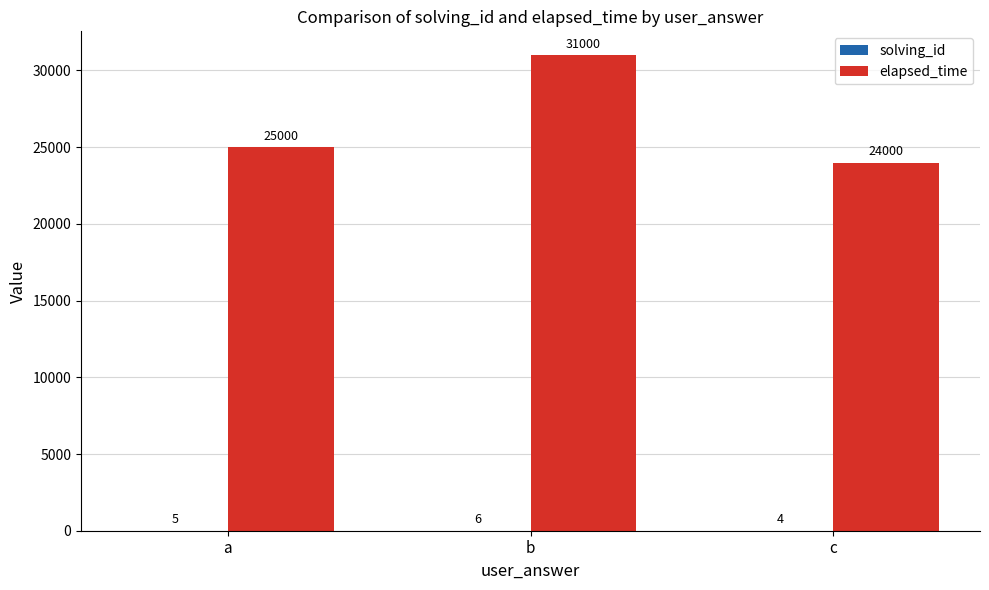

What is the sum of all elapsed_time values?

80000